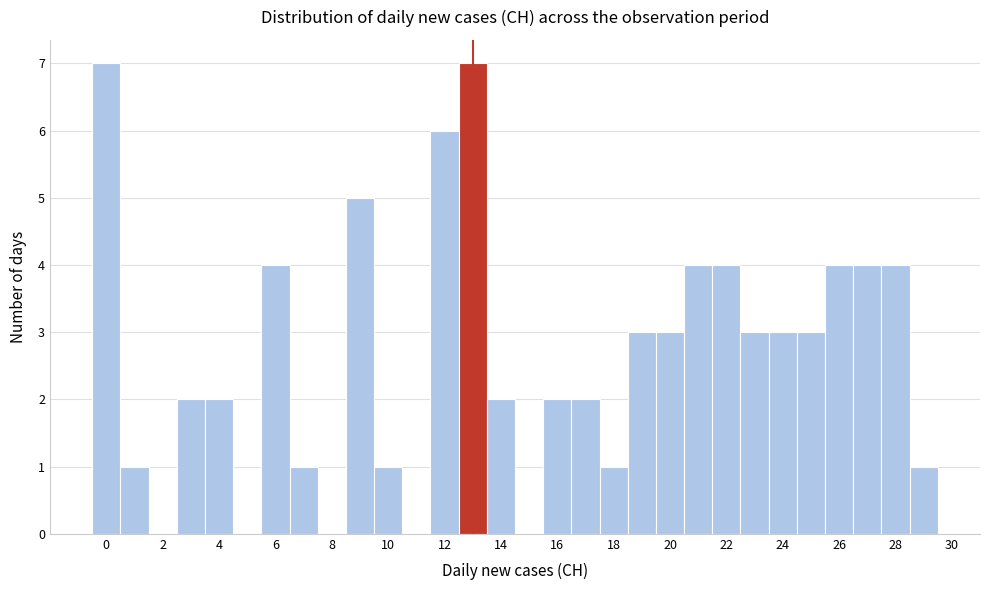

Reading left to right, transcribe this chart: for each bar, give the range it covers on the x-axis and its height. Neither the bar edges nor the heights are printed on the chart, so give them approximately, as read against the axes.

-0.5 to 0.5: 7
0.5 to 1.5: 1
1.5 to 2.5: 0
2.5 to 3.5: 2
3.5 to 4.5: 2
4.5 to 5.5: 0
5.5 to 6.5: 4
6.5 to 7.5: 1
7.5 to 8.5: 0
8.5 to 9.5: 5
9.5 to 10.5: 1
10.5 to 11.5: 0
11.5 to 12.5: 6
12.5 to 13.5: 7
13.5 to 14.5: 2
14.5 to 15.5: 0
15.5 to 16.5: 2
16.5 to 17.5: 2
17.5 to 18.5: 1
18.5 to 19.5: 3
19.5 to 20.5: 3
20.5 to 21.5: 4
21.5 to 22.5: 4
22.5 to 23.5: 3
23.5 to 24.5: 3
24.5 to 25.5: 3
25.5 to 26.5: 4
26.5 to 27.5: 4
27.5 to 28.5: 4
28.5 to 29.5: 1